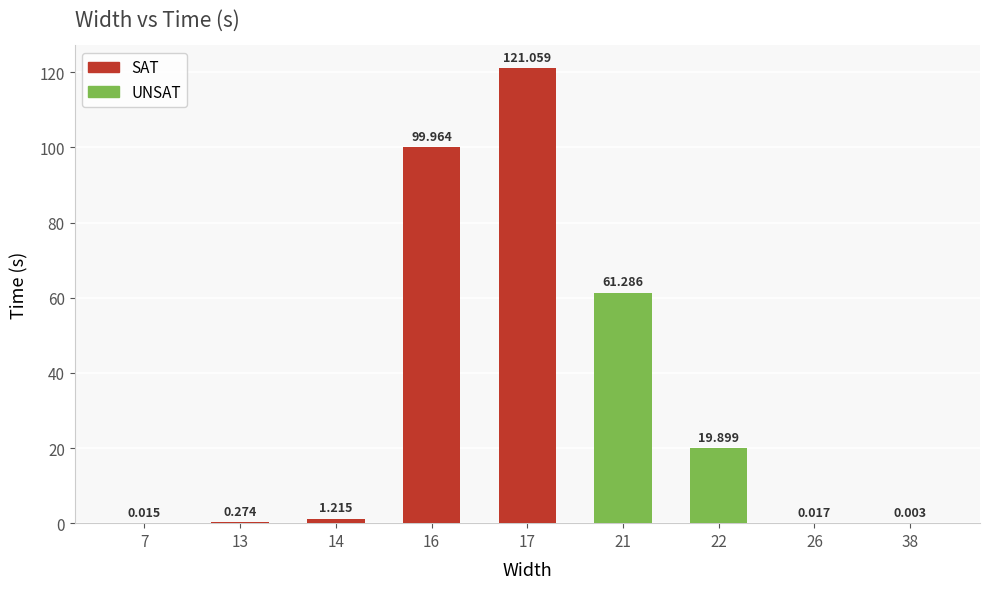

How many positive values does the SAT series have?

5